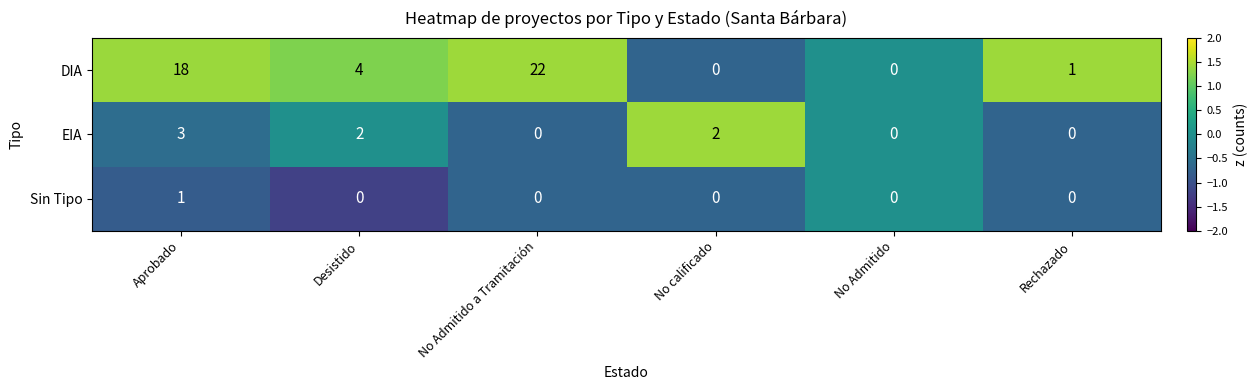

How many distinct data groups are displayed?

3